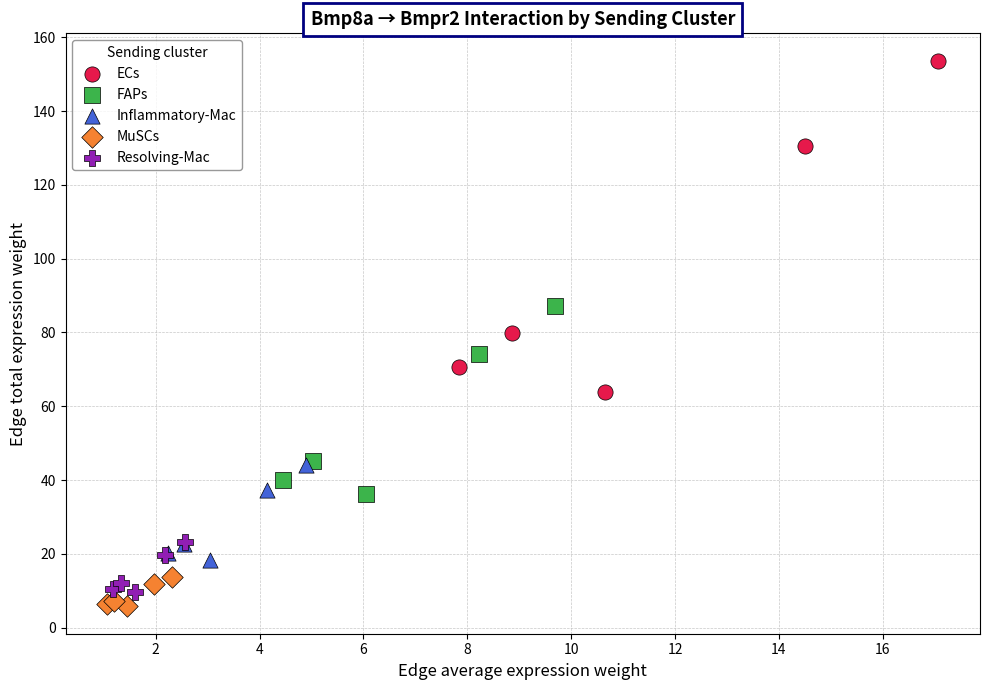

Which series has the widest spread of Y values?

ECs